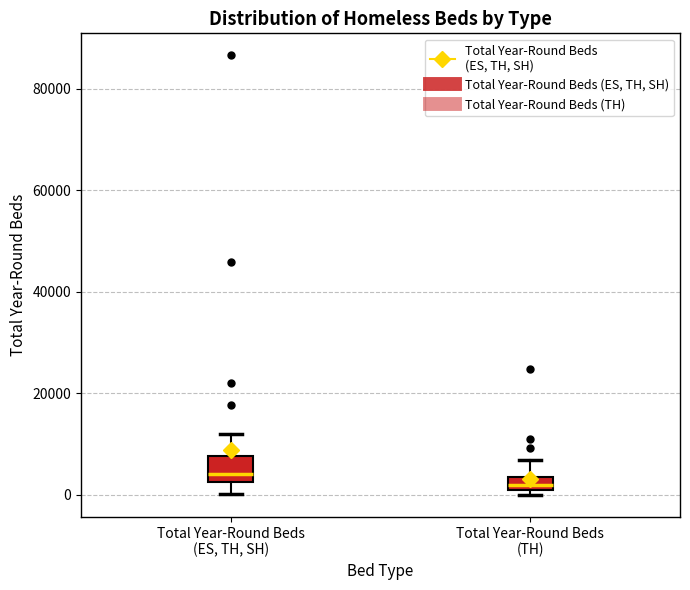

Which box has the lowest median line?

Total Year-Round Beds (TH)